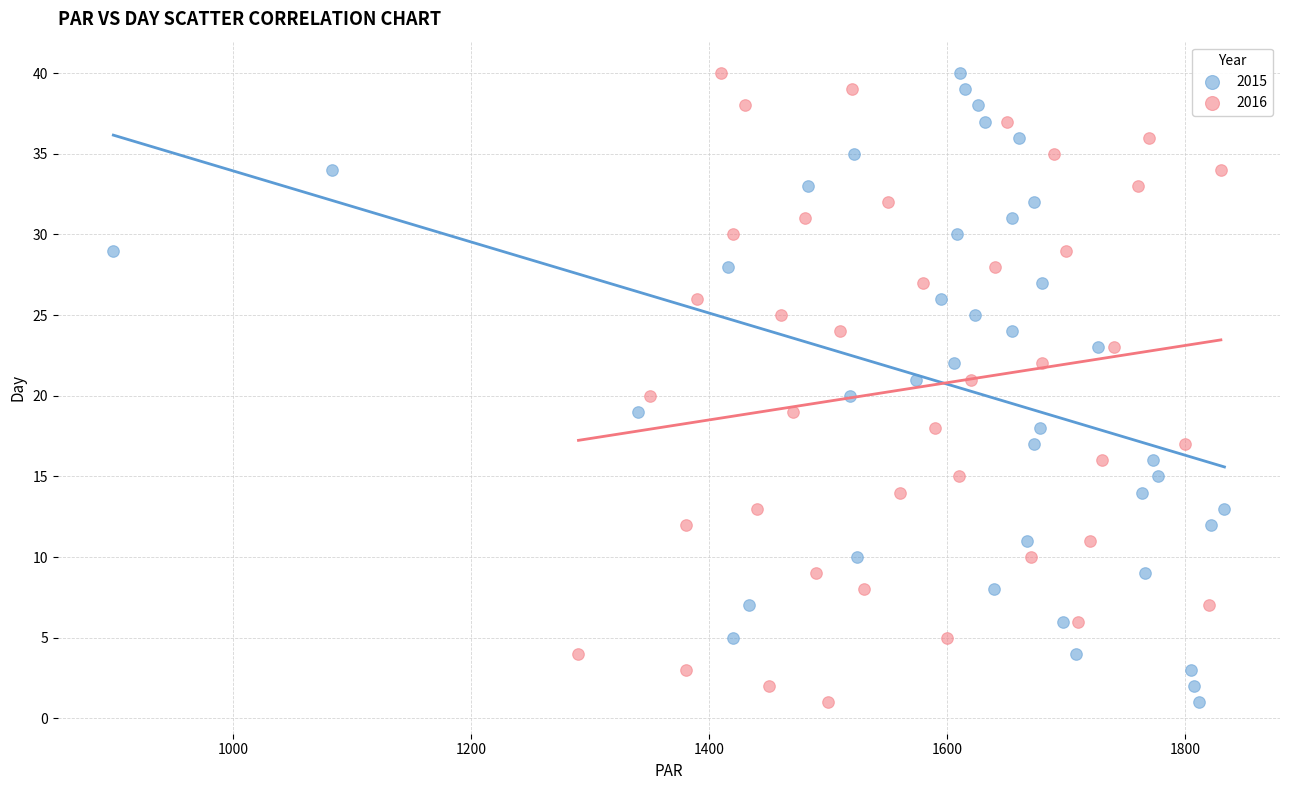

What are all the series names shown in the legend?

2015, 2016